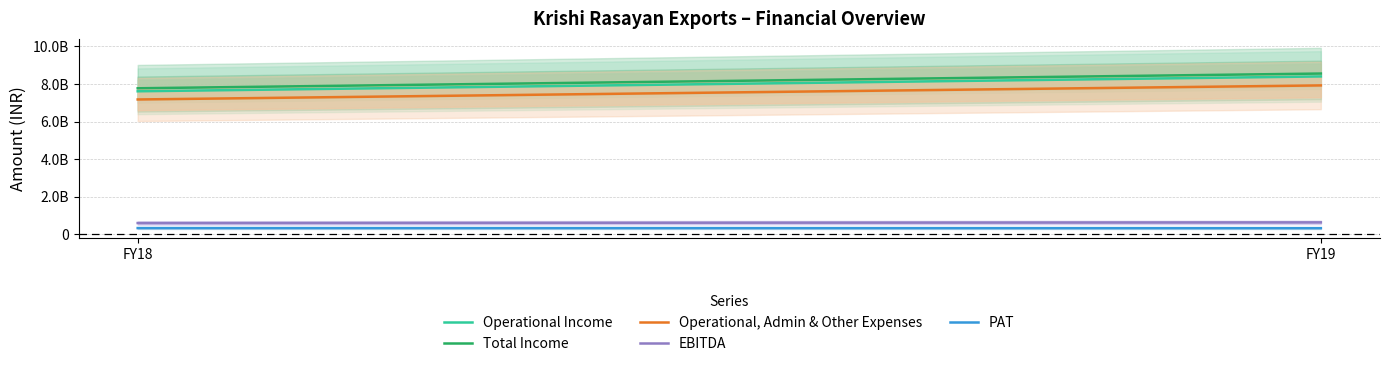

True or false: PAT and Operational, Admin & Other Expenses intersect in this chart.

False